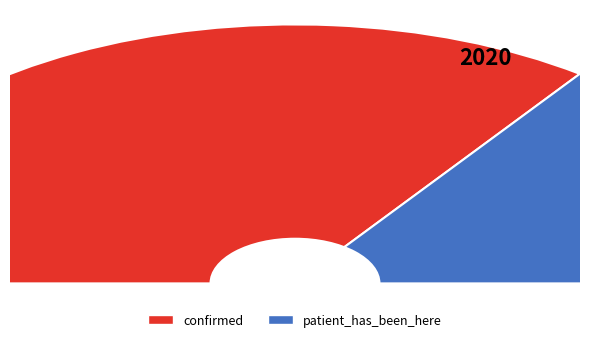

Which slice is the smallest?

patient_has_been_here